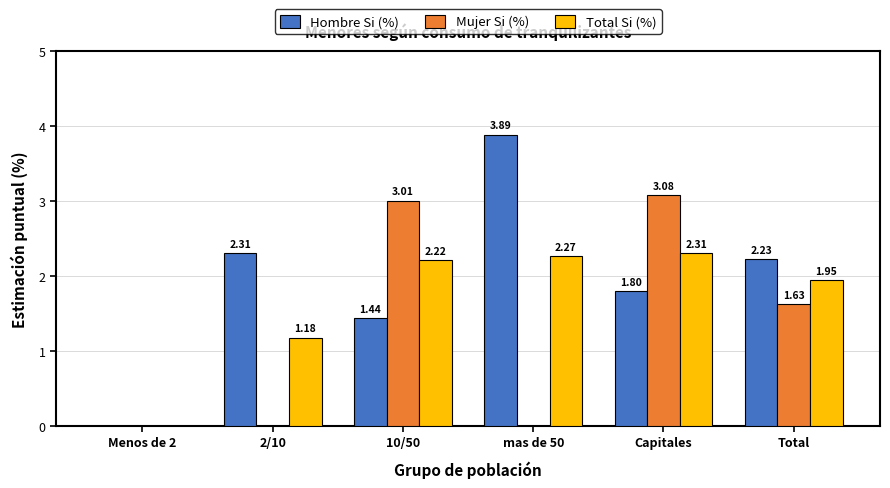

What is the sum of the Mujer Si (%) values at Menos de 2 and 10/50?

3.0